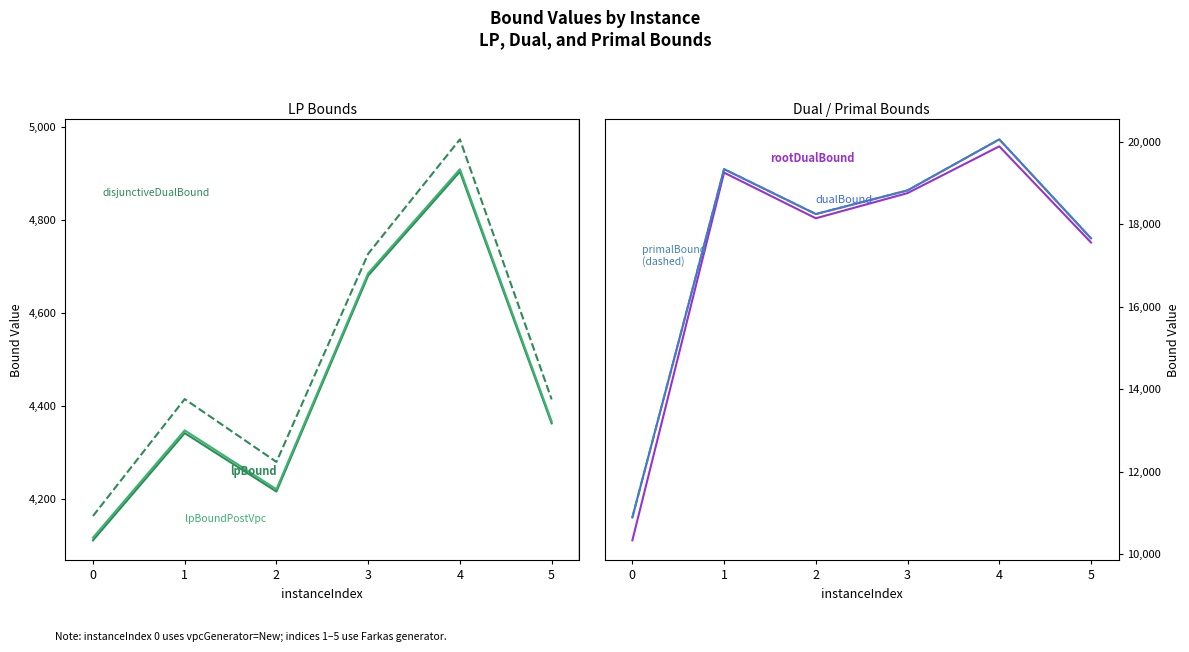

Which series has the largest total across all categories?

primalBound